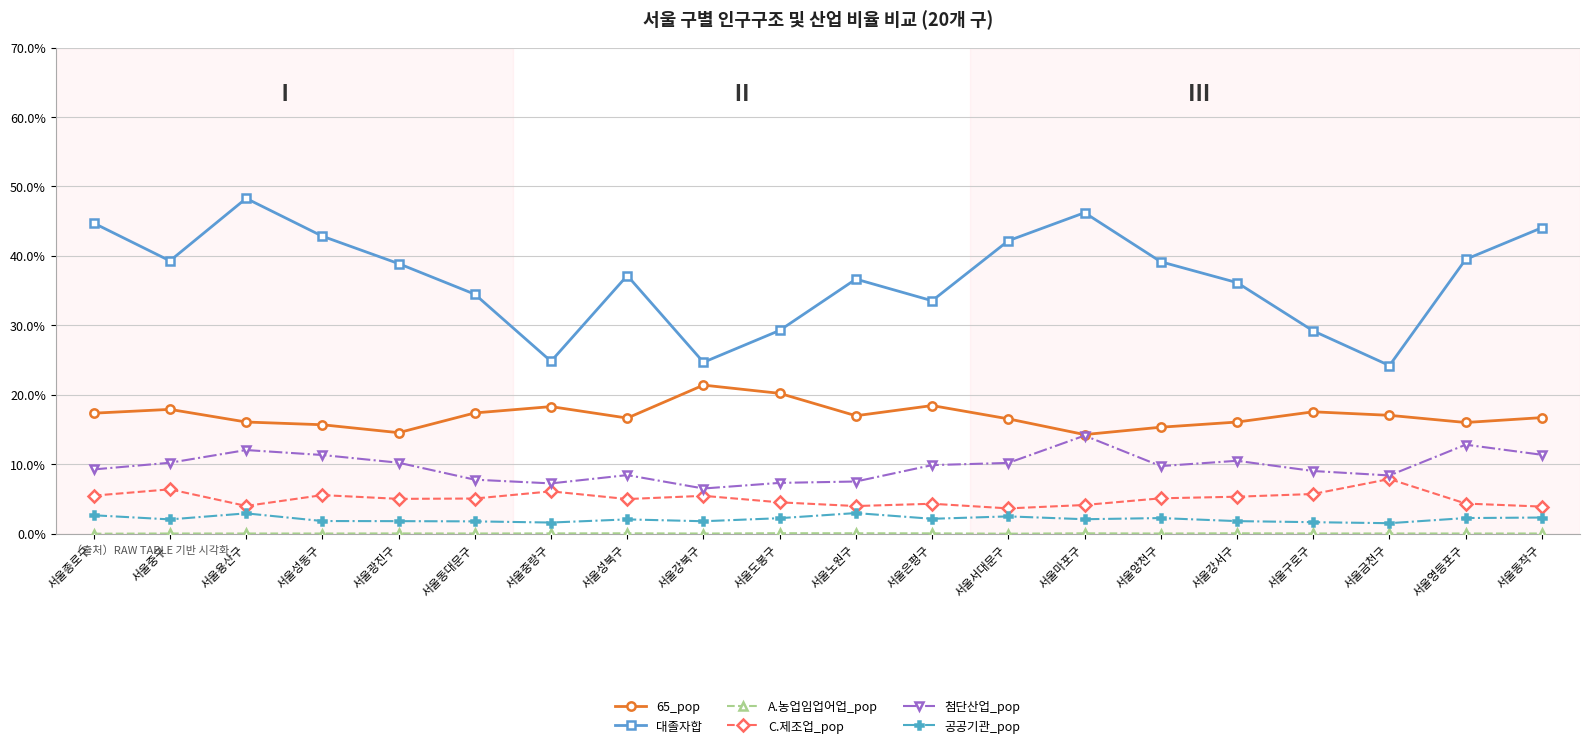

At how many categories does at least one series exceed 0?

20